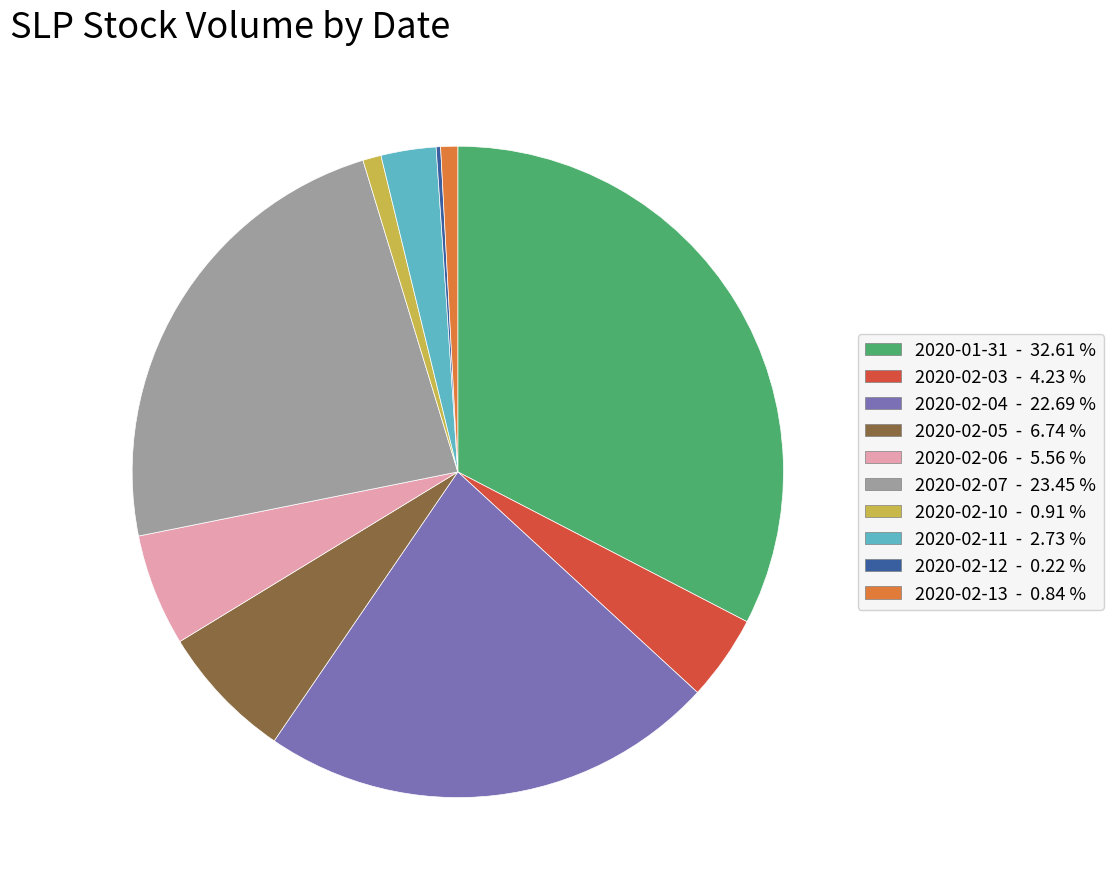

Which category has the biggest portion of the pie?

2020-01-31